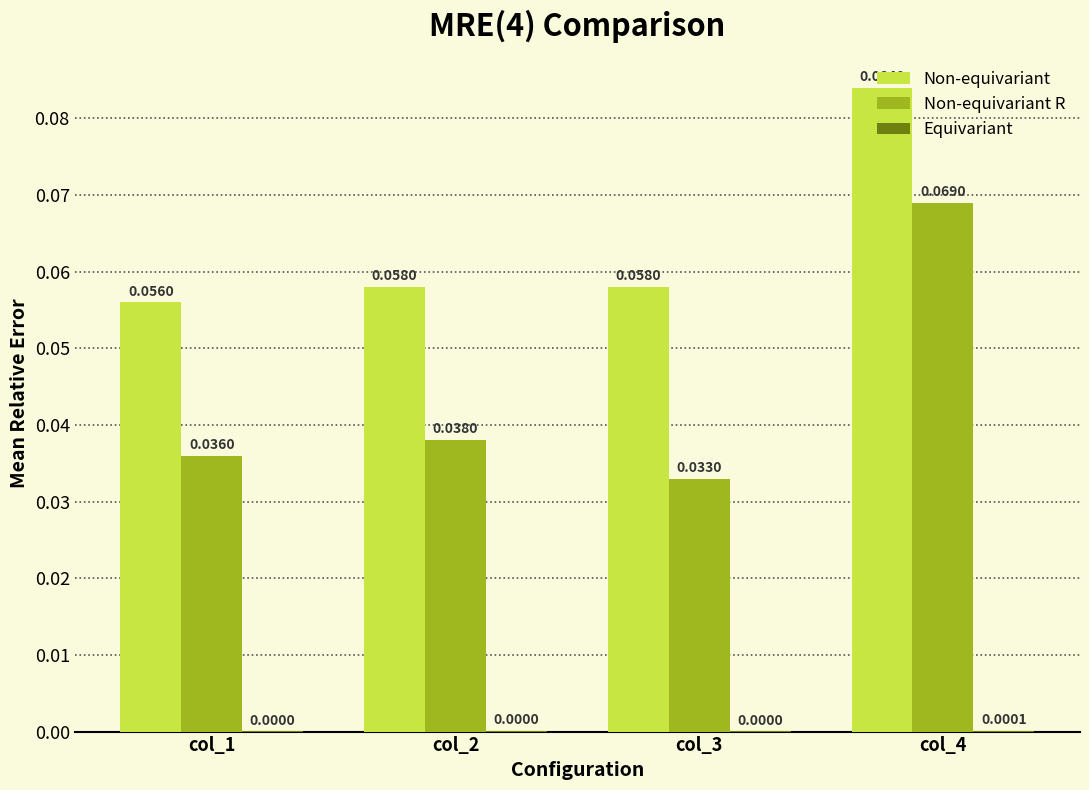

Are the bars grouped side by side (vs. stacked)?

Yes